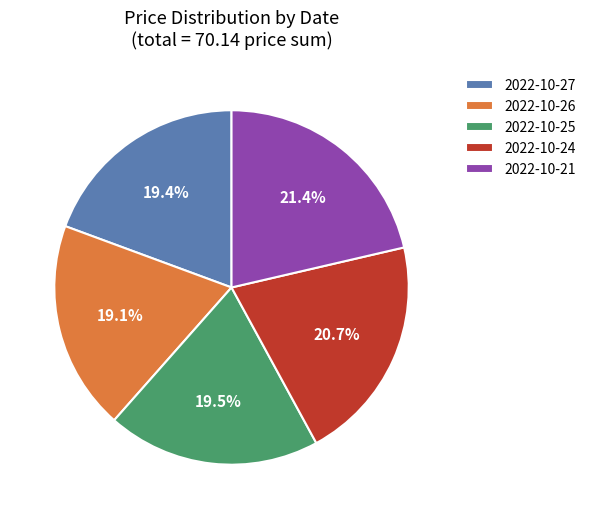

Do 2022-10-24 and 2022-10-21 together represent more than half of the pie?

No